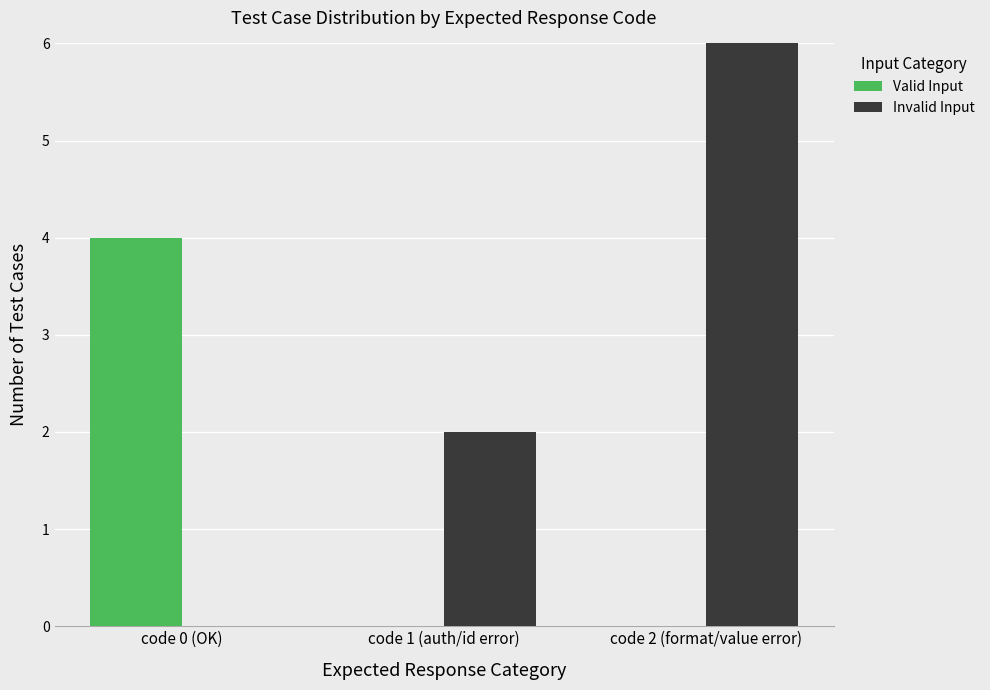

How many series are shown in this chart?

2